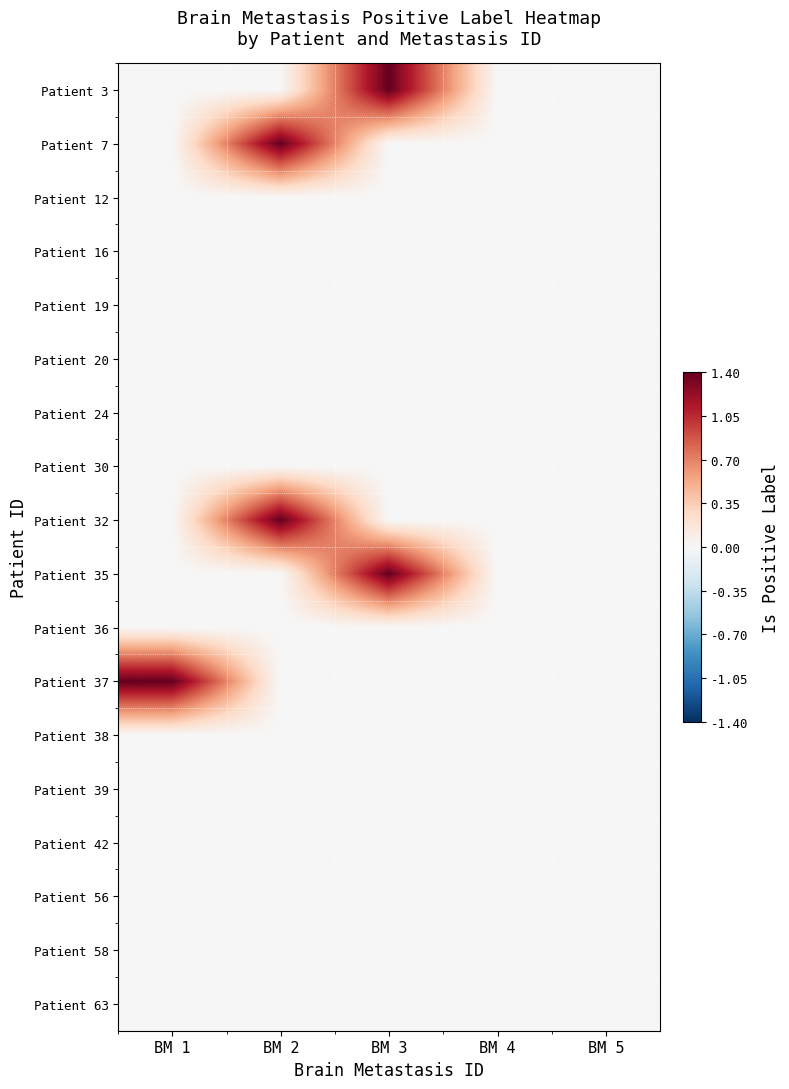

At which category does the chart reach its minimum across all series?

BM 1